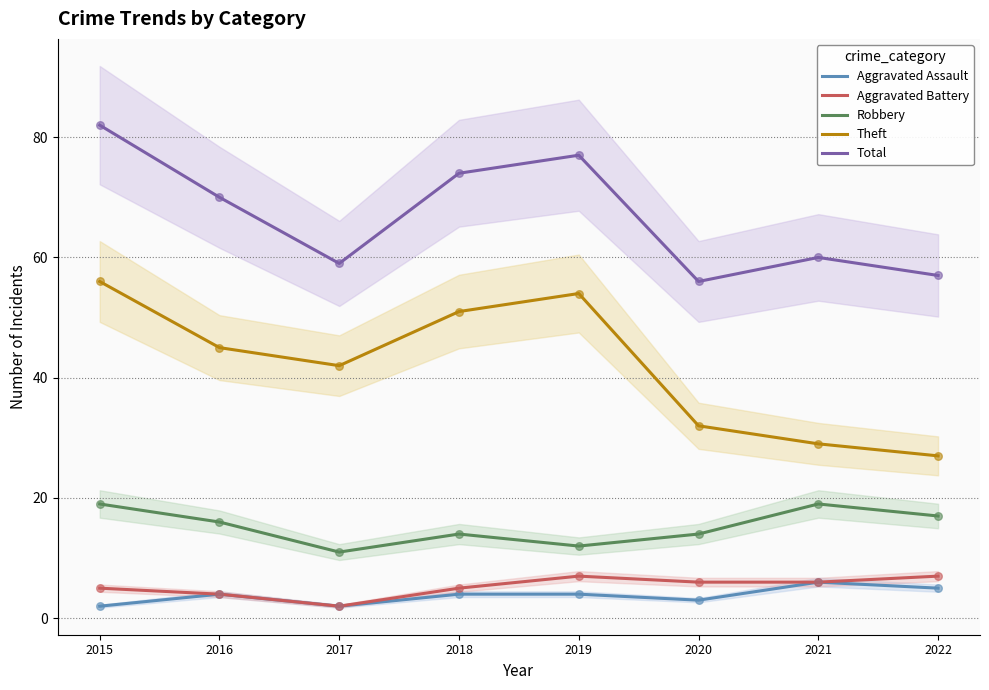

What are all the series names shown in the legend?

Aggravated Assault, Aggravated Battery, Robbery, Theft, Total